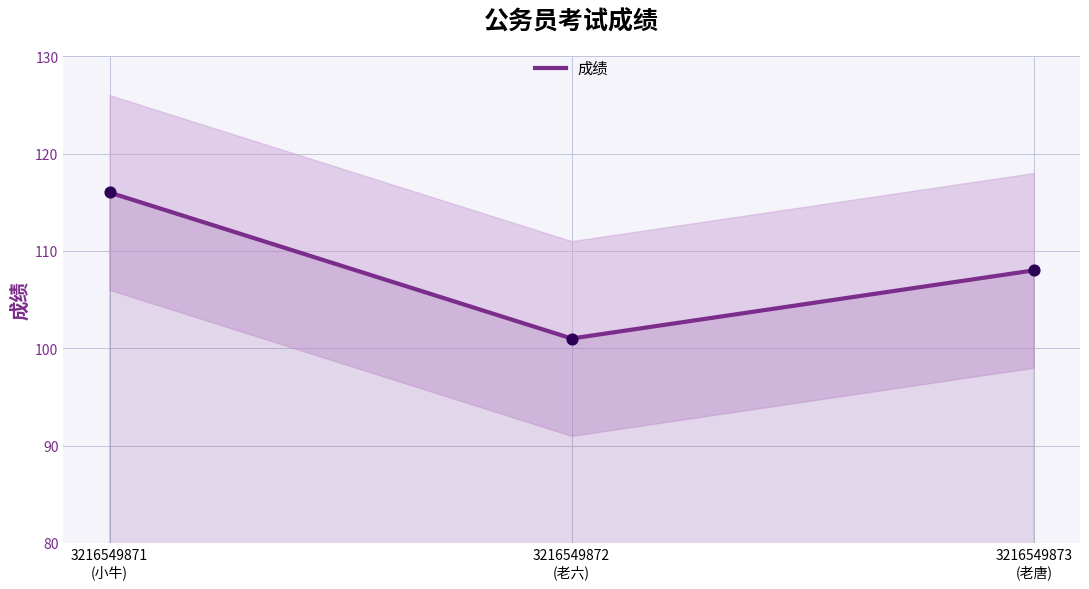

Which has a higher value, 3216549873
(老唐) or 3216549872
(老六)?

3216549873
(老唐)